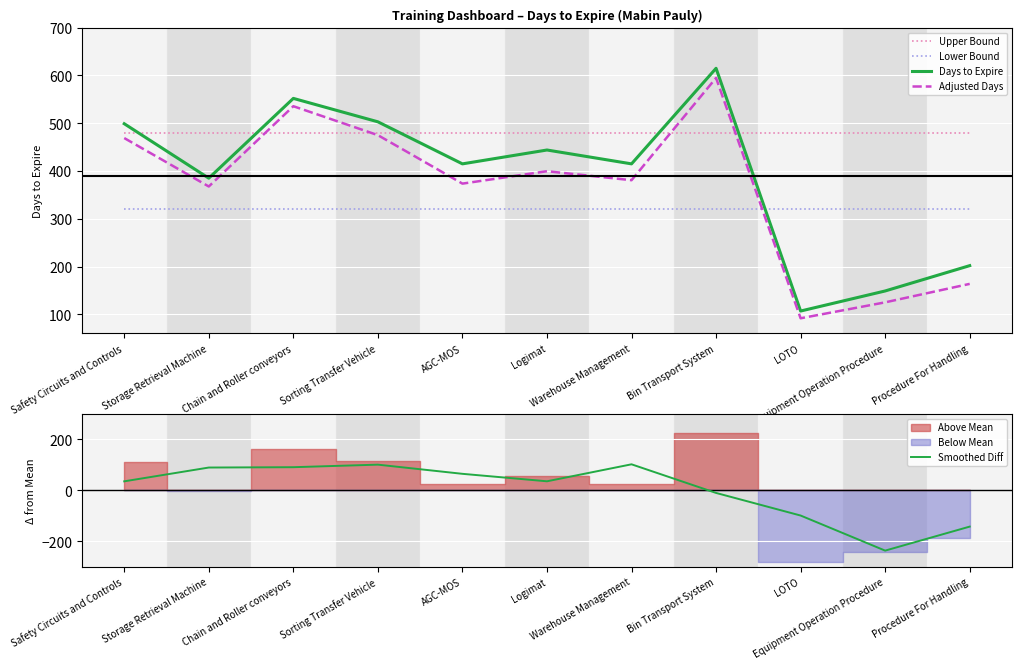

Which label corresponds to the largest value in the chart?

Bin Transport System